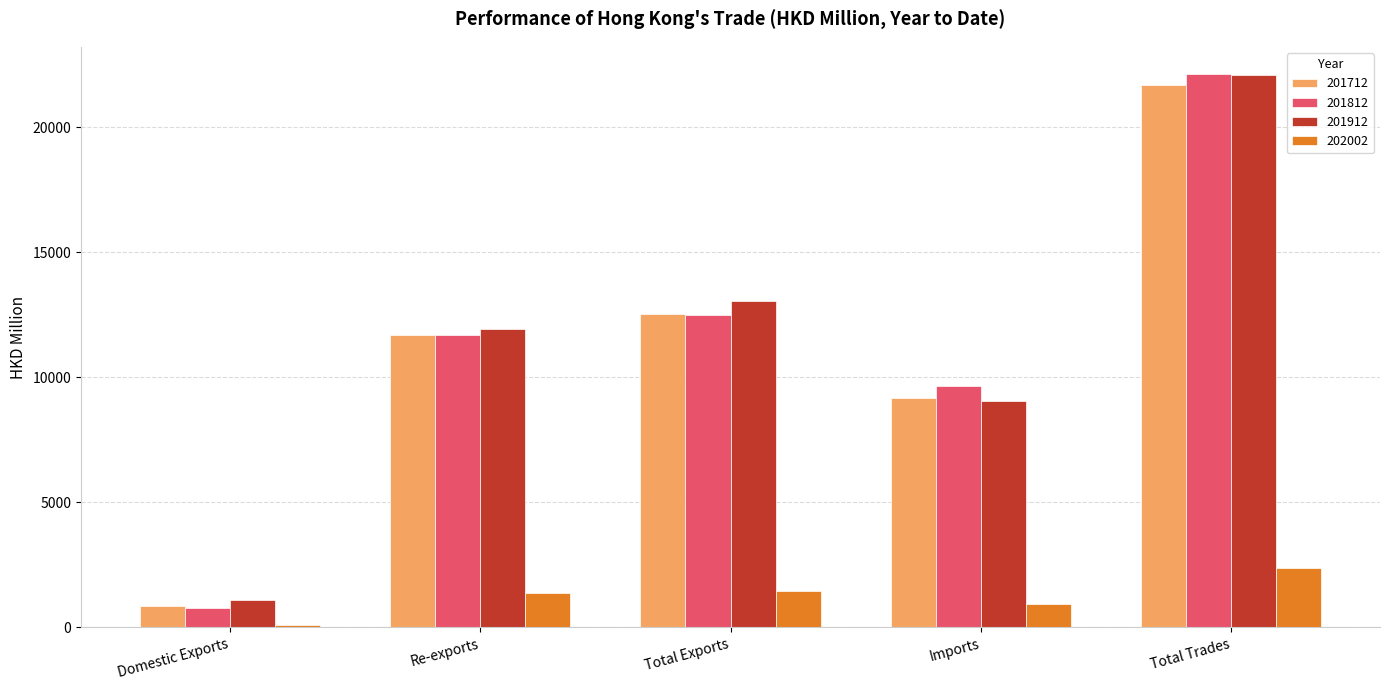

True or false: 201912 has a value of 18083.7 at Total Exports.

False